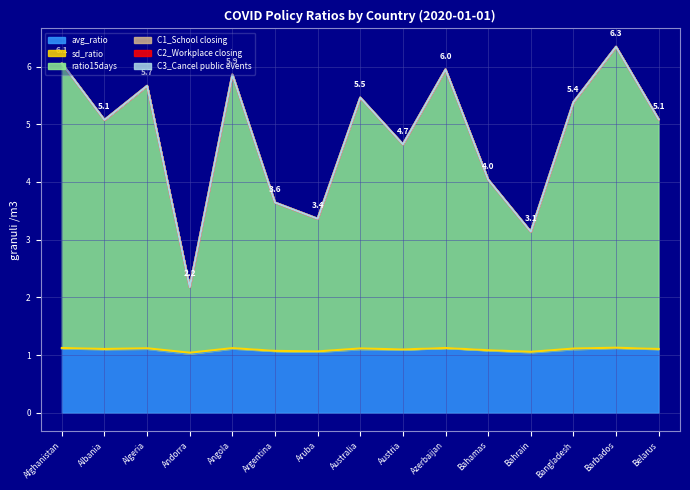

Count the avg_ratio values in the range 1 to 2.

15